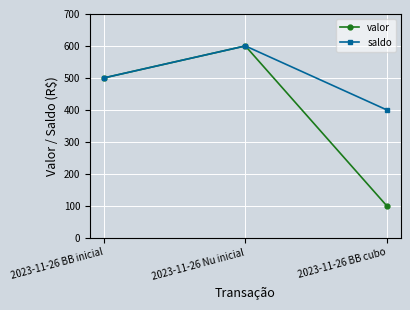

How many data points does each series have?

3